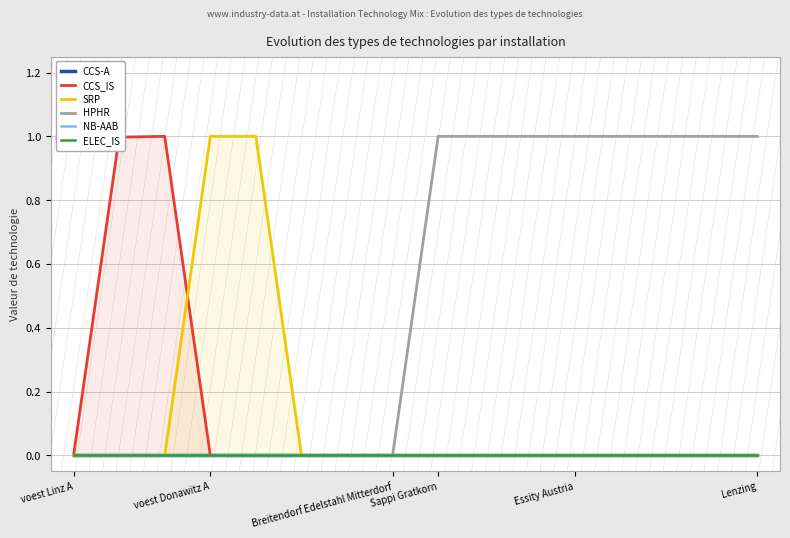

Count the number of categories in the chart.

16